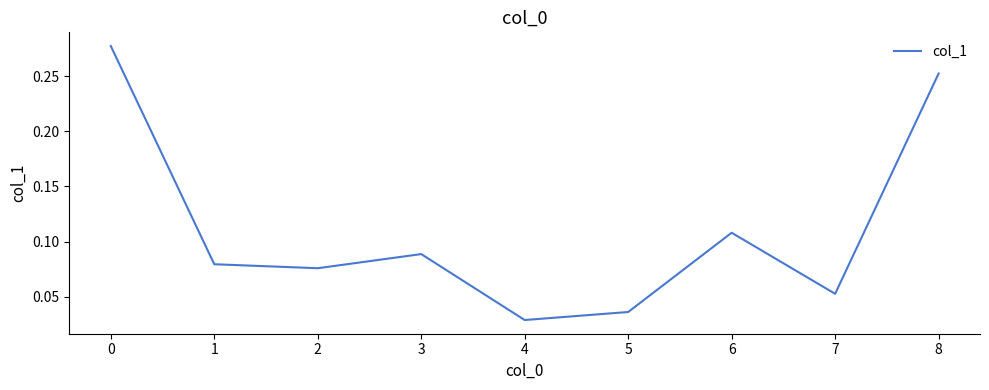

What is the difference between the second highest and minimum values?

0.2